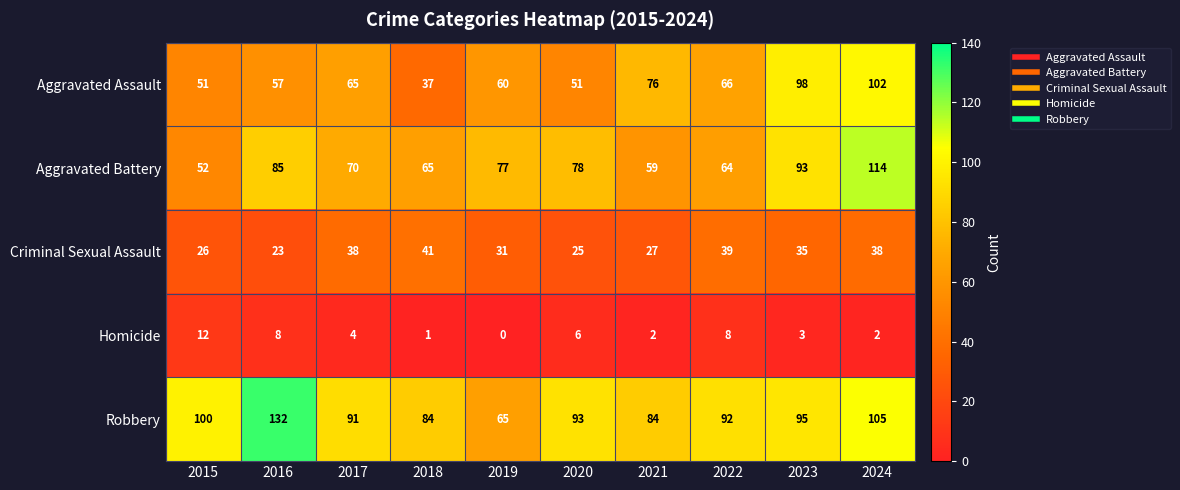

Where does the Homicide series first go above 4?

2015